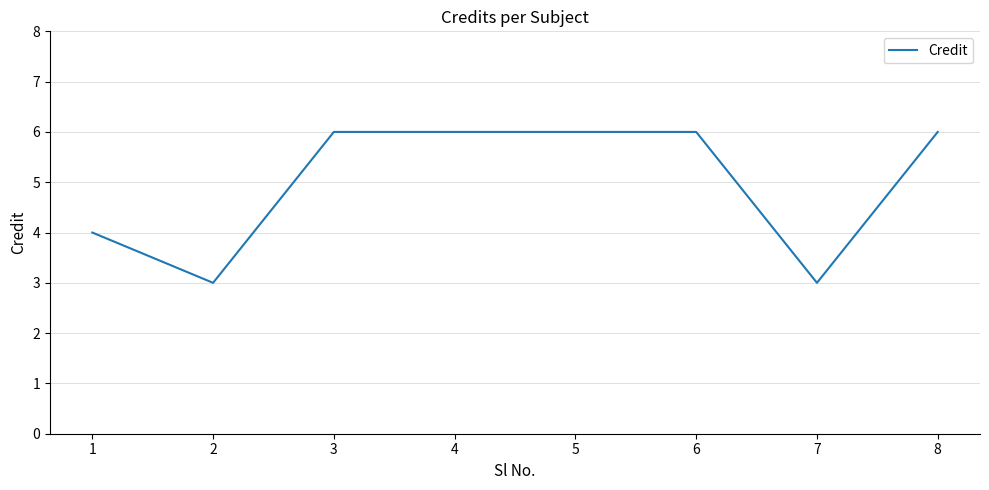

Is it true that the value at 4 is 6?

True